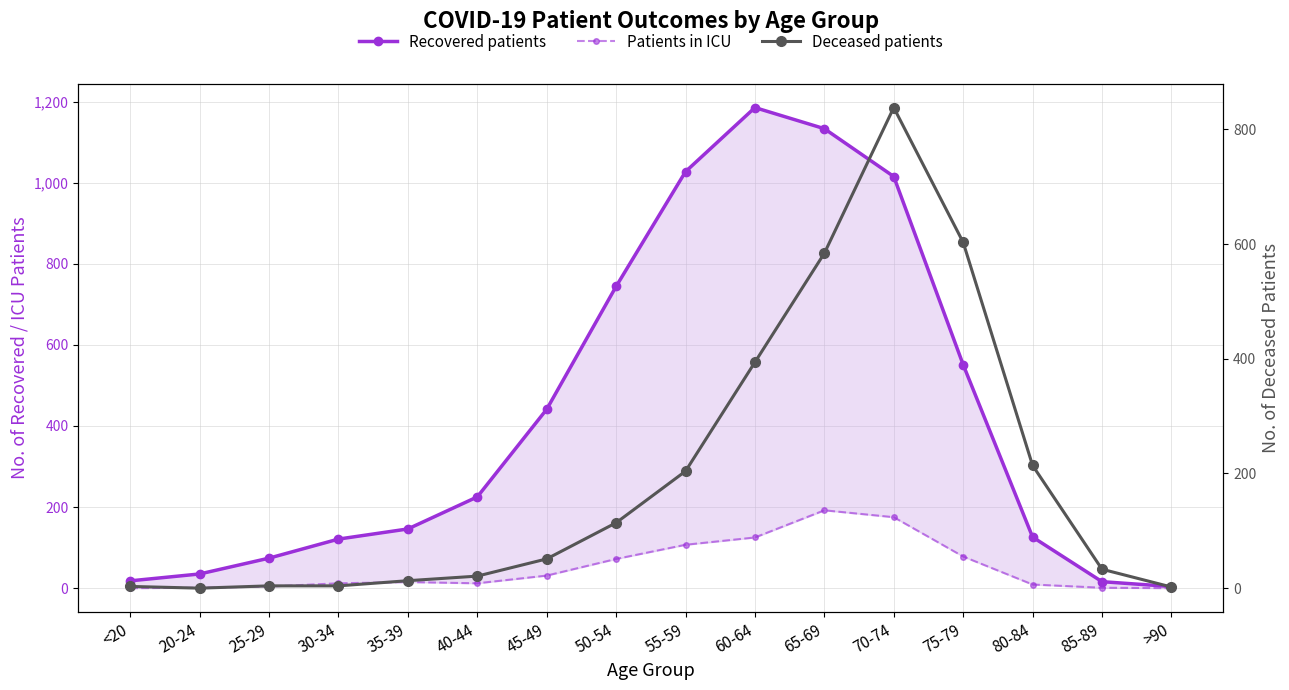

What is the value of the Patients in ICU point at the 14th from the left?

9